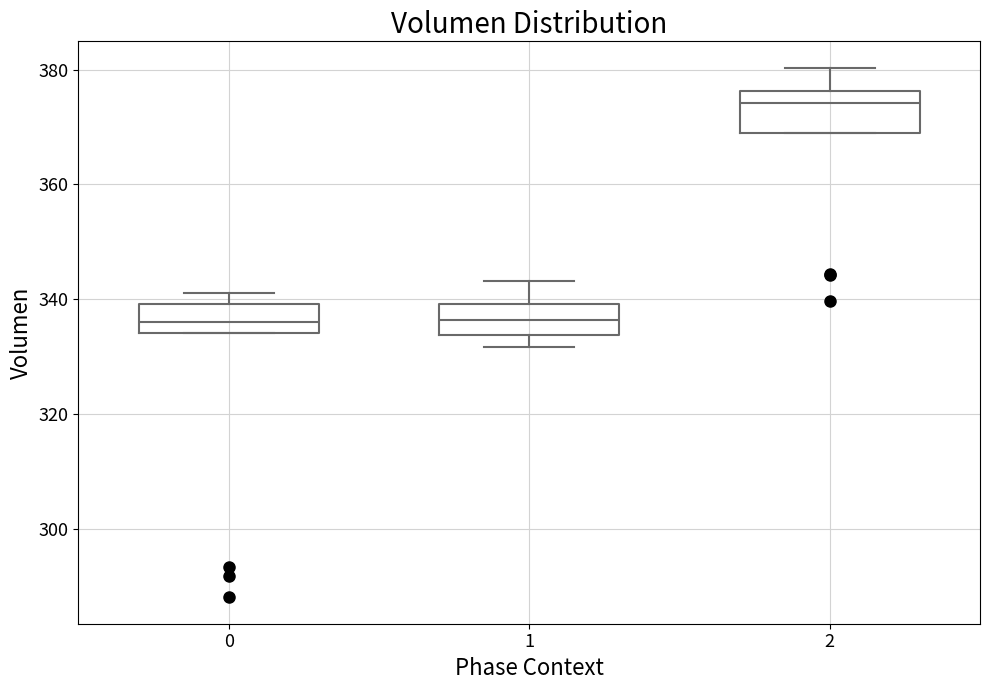

Reading left to right, transcribe this box plot: for each box, give where its median line is, the range the box spans, and where its two whiskers end, as read against the y-axis. The values are not printed on the chart, so give them approximately, as read against the axis.

0: median 336, box 334 to 340, whiskers 334 to 342
1: median 336, box 334 to 340, whiskers 332 to 344
2: median 374, box 368 to 376, whiskers 368 to 380